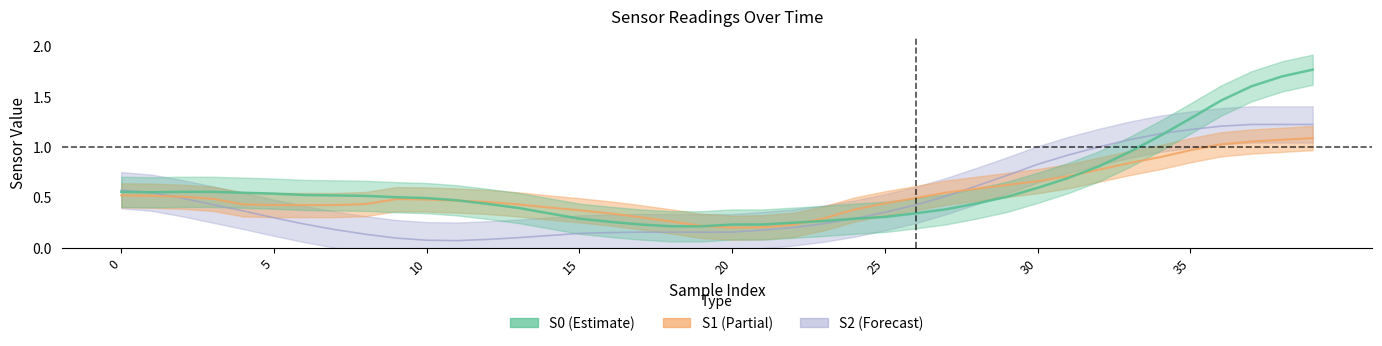

The value of S1 at 20 is 0.2. True or false?

True